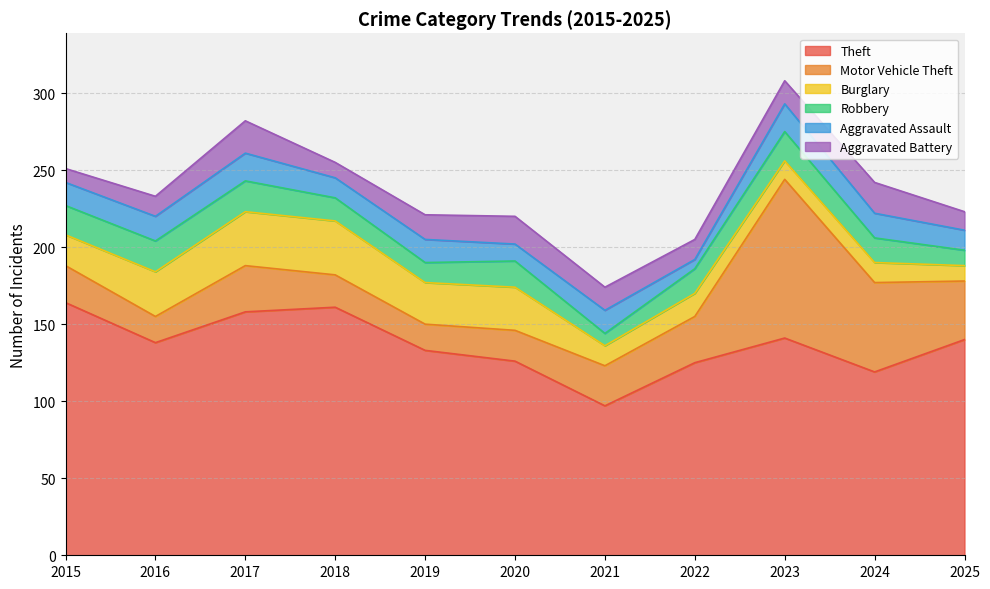

After their last crossing, which series has the higher values: Motor Vehicle Theft or Burglary?

Motor Vehicle Theft